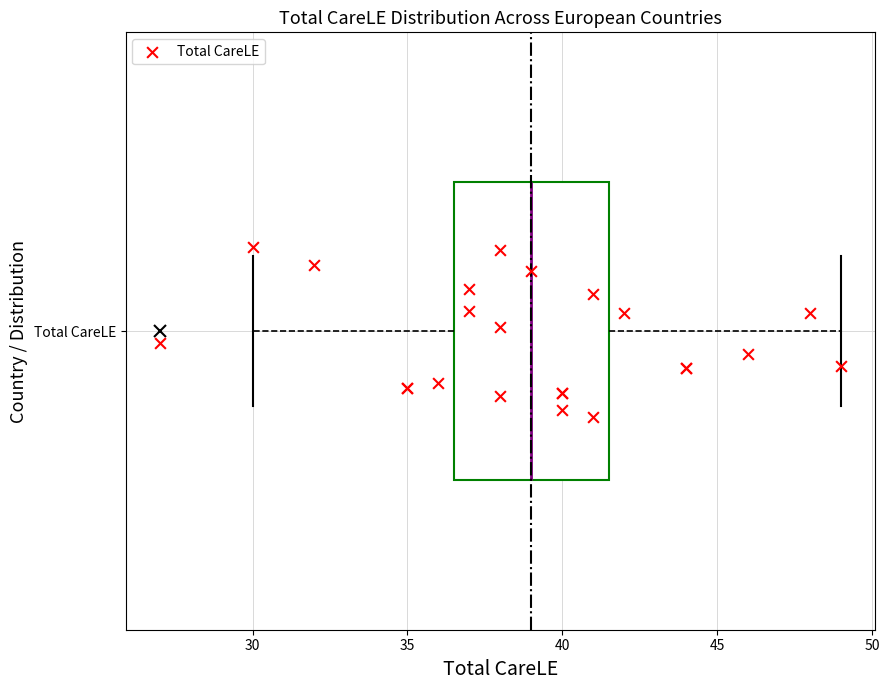

Read this box plot against the x-axis: the position of the median line, the range covered by the box, and the ends of both whiskers. The values are not printed on the chart, so give them approximately, as read against the axis.

median 39.0, box 36.5 to 41.5, whiskers 30.0 to 49.0